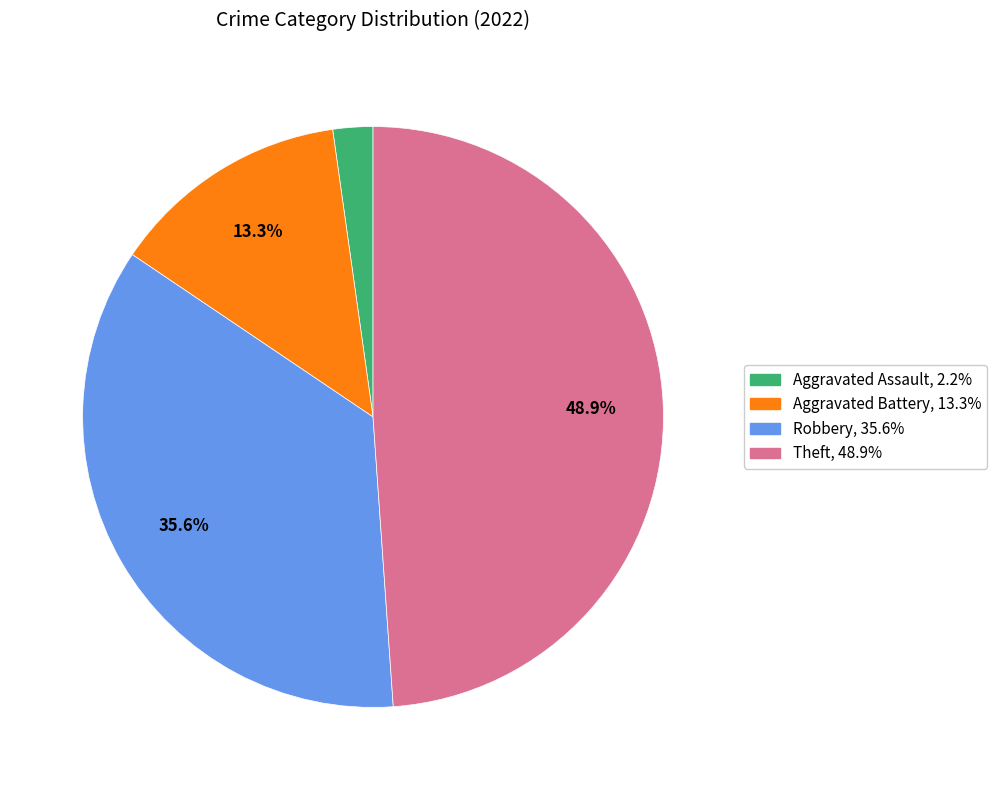

Is it true that Aggravated Assault is 2% of the pie?

True